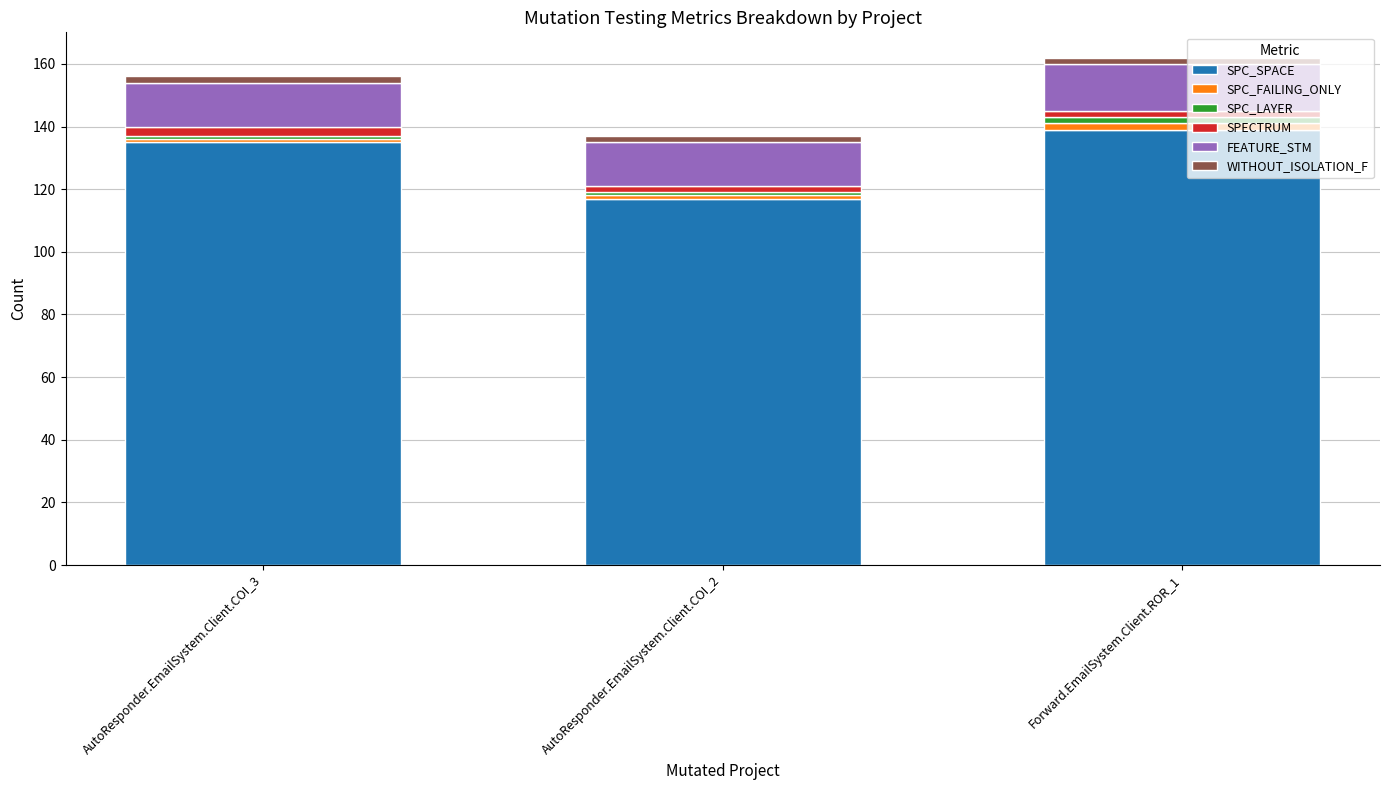

What is the maximum value for SPC_SPACE?

139